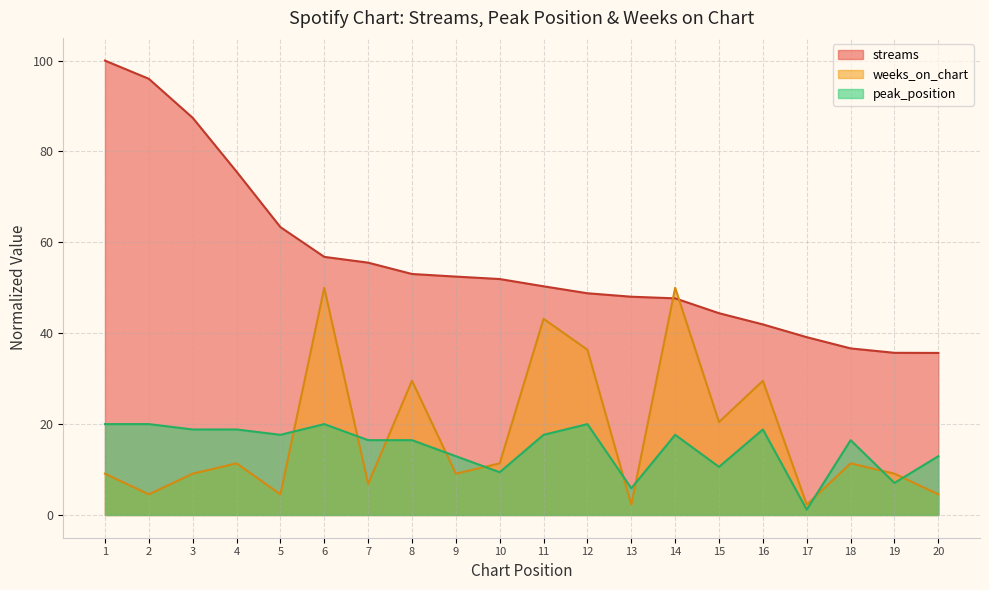

What is the sum of all streams values?

1120.5